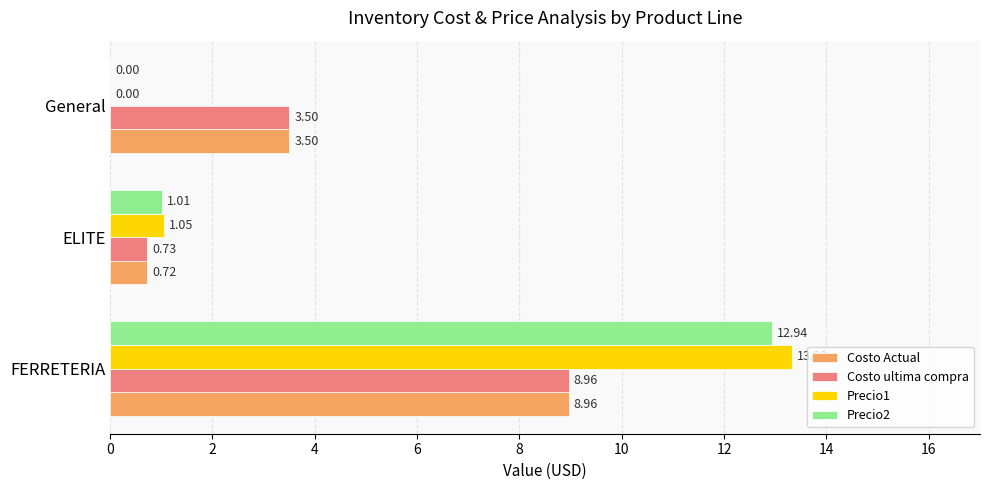

Which series changed the most between ELITE and General?

Costo Actual